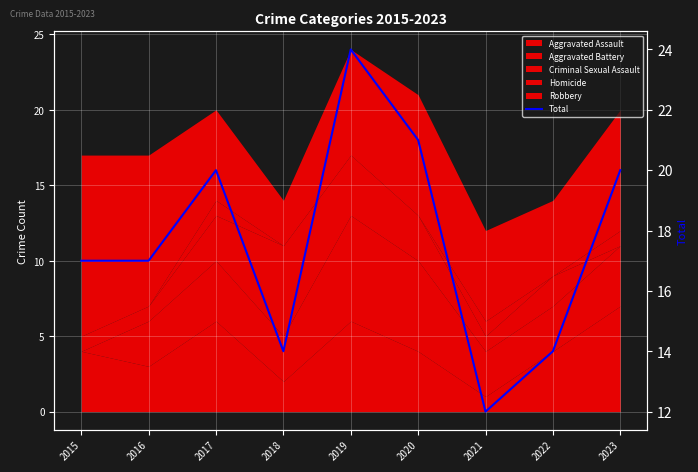

Approximately how many times larger is the value at 2020 compared to 2018?

1.5